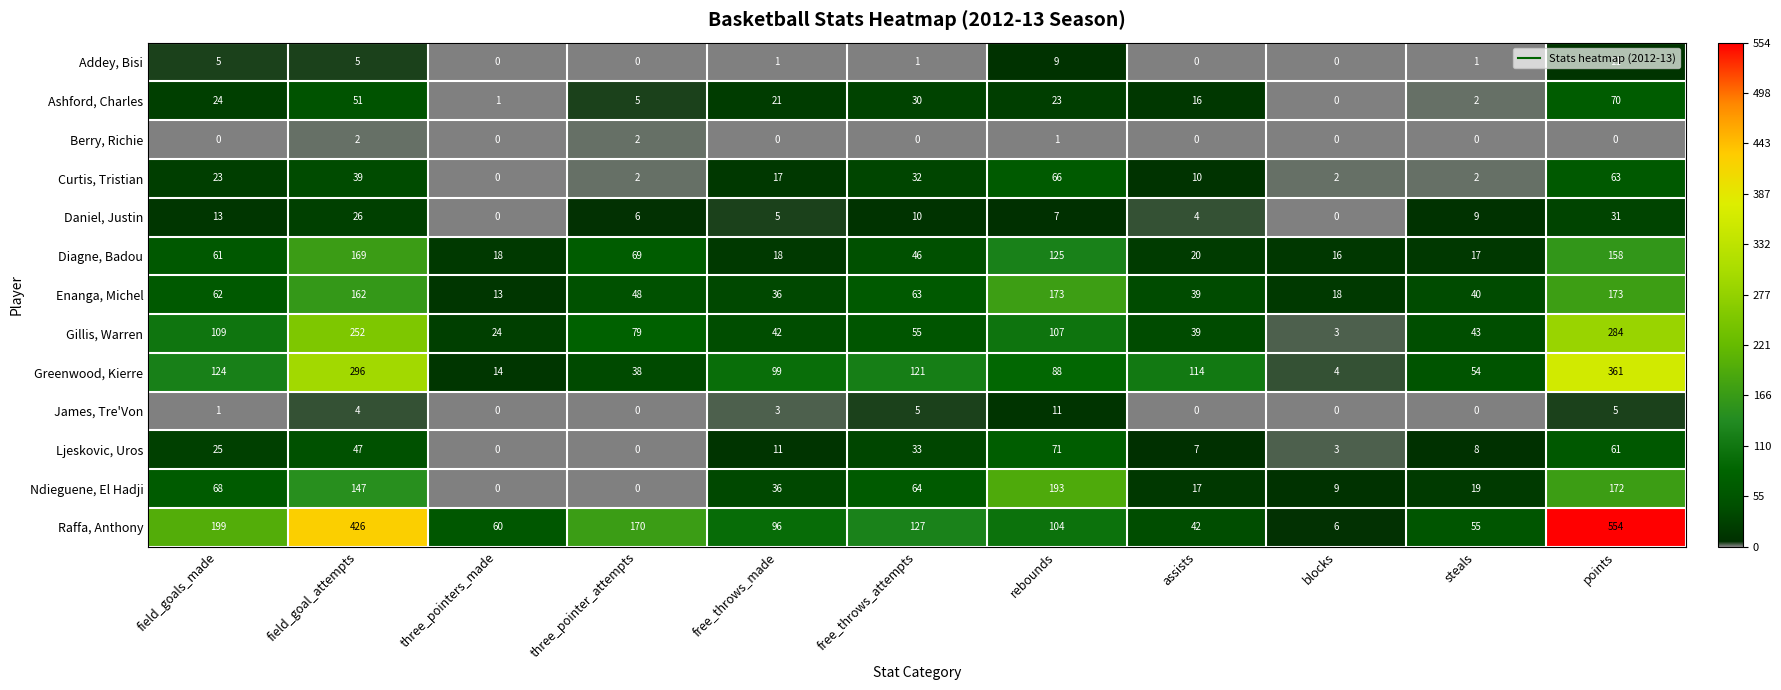

At which category is the sum across all series the highest?

points